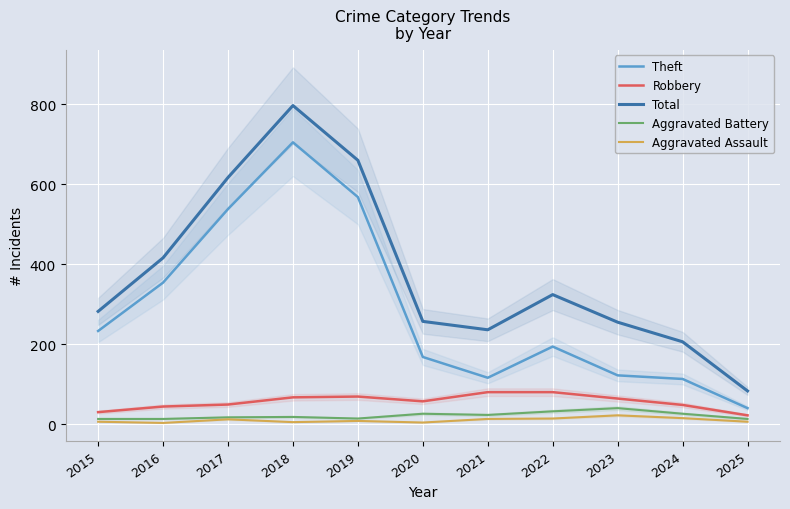

List the series in order of their peak value, lowest first.

Aggravated Assault, Aggravated Battery, Robbery, Theft, Total